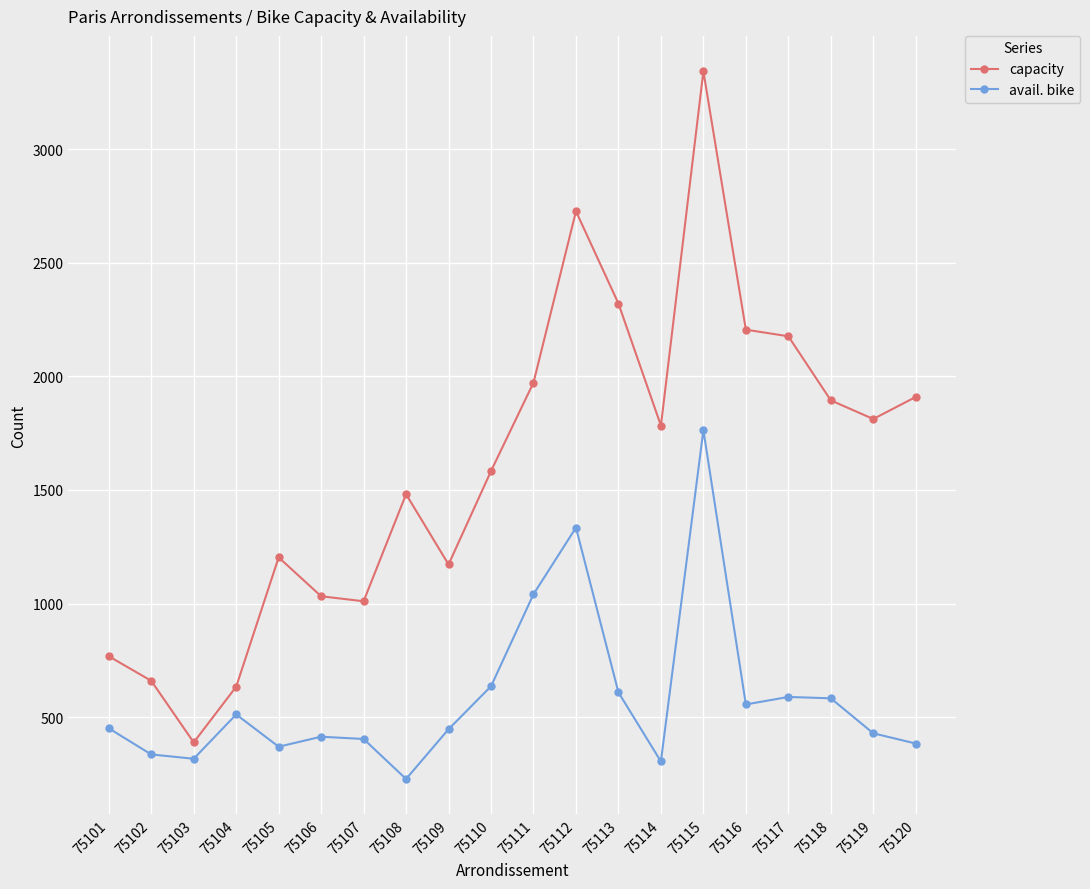

True or false: capacity and avail. bike intersect in this chart.

False